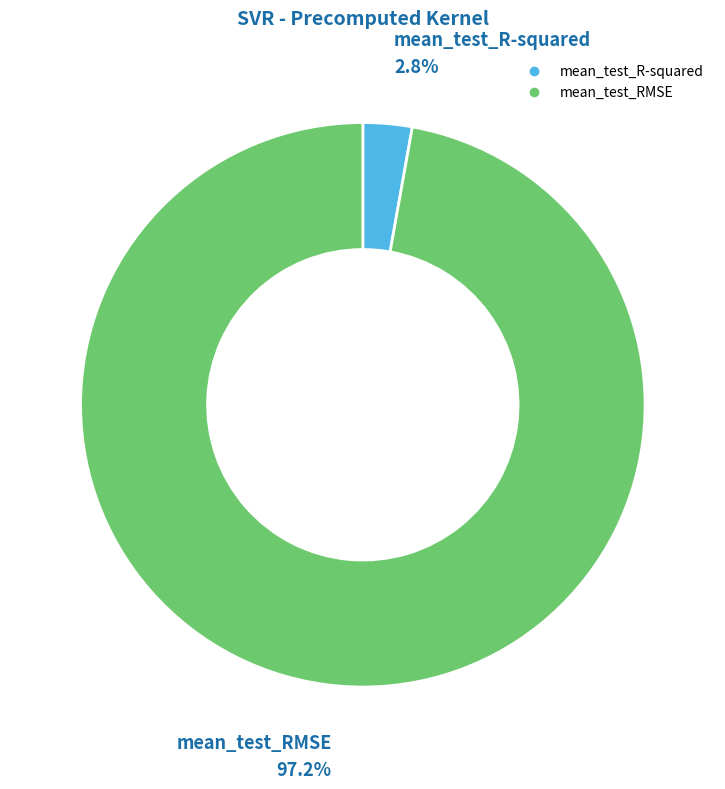

Which slice is the largest?

mean_test_RMSE